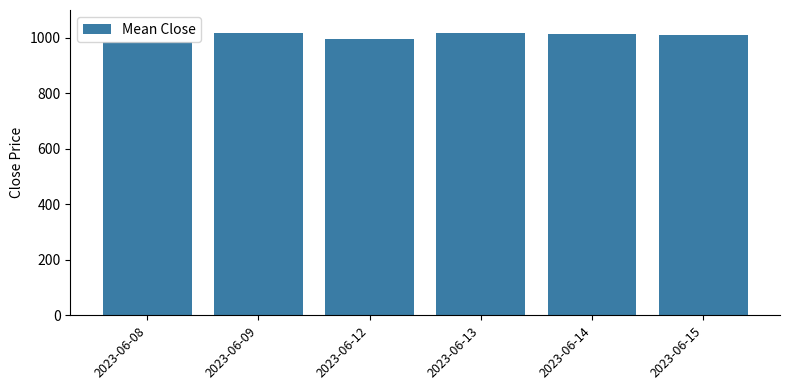

How many data points are less than 1012?

3